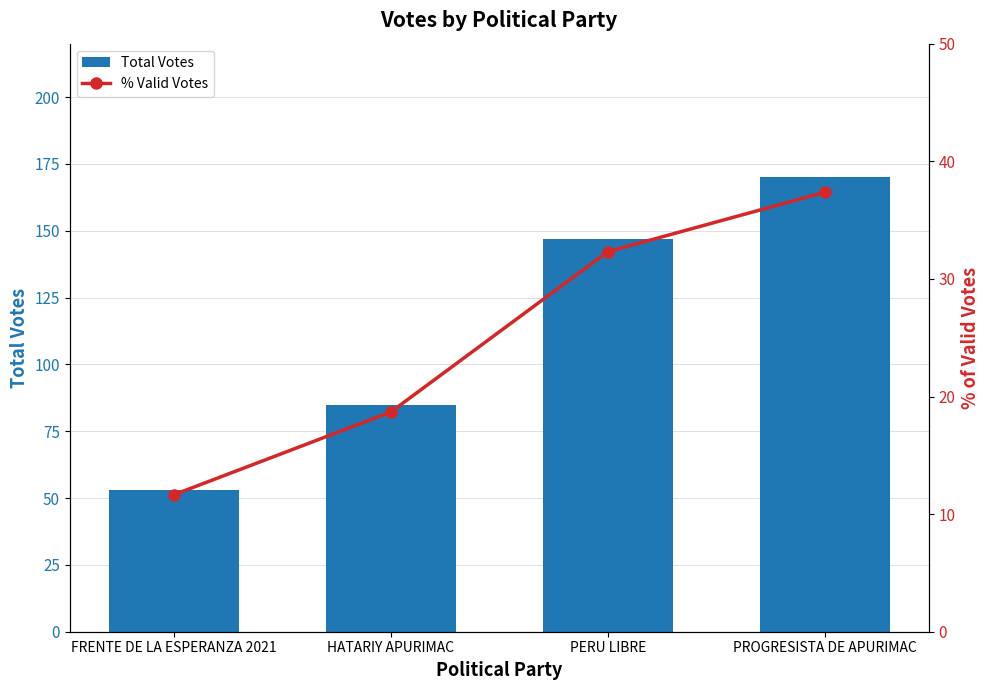

What is the label of the 4th bar from the right?

FRENTE DE LA ESPERANZA 2021